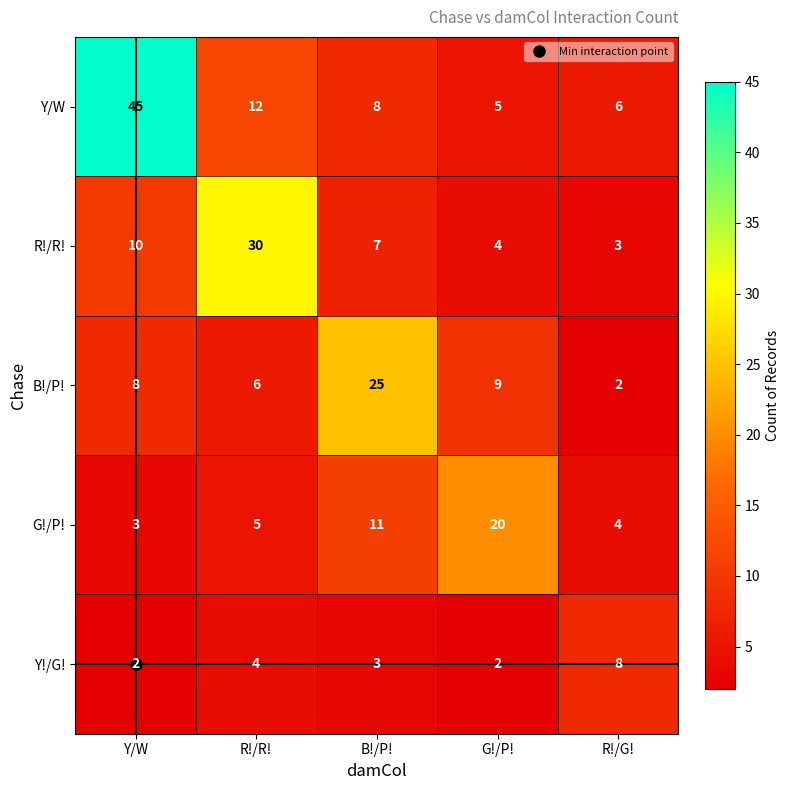

What is the difference between the highest and lowest values at R!/R!?

26